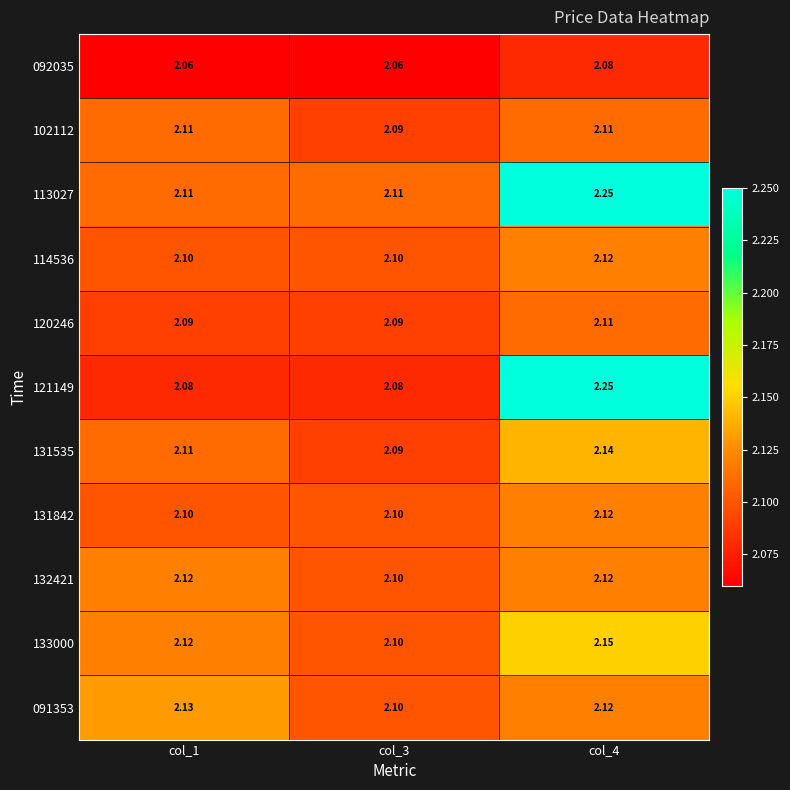

Is the value of 091353 at col_1 greater than the value of 114536 at col_4?

Yes